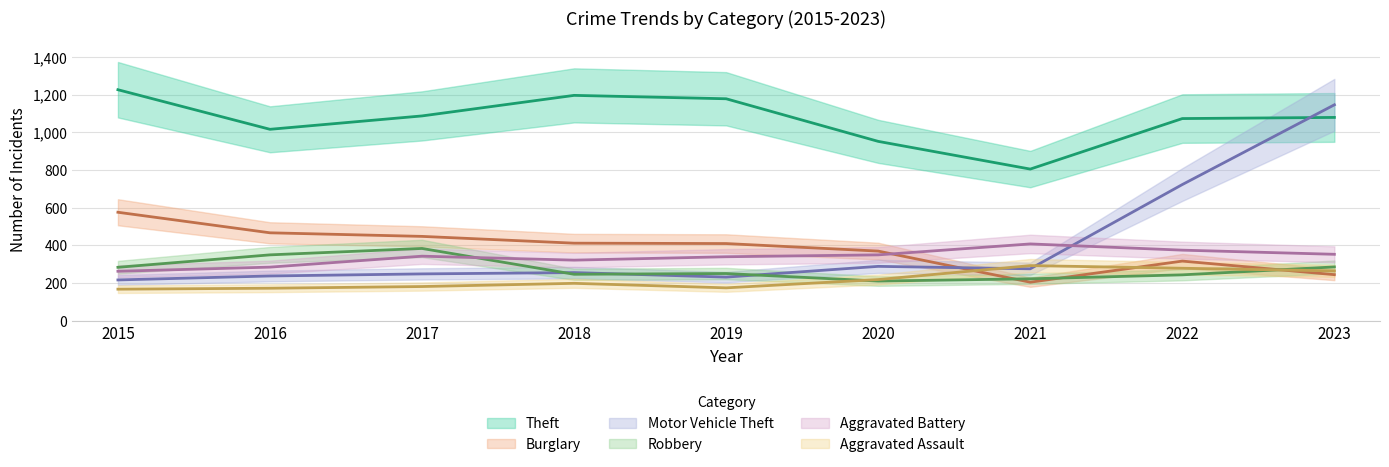

Is it true that Aggravated Battery equals 350 at 2020?

True